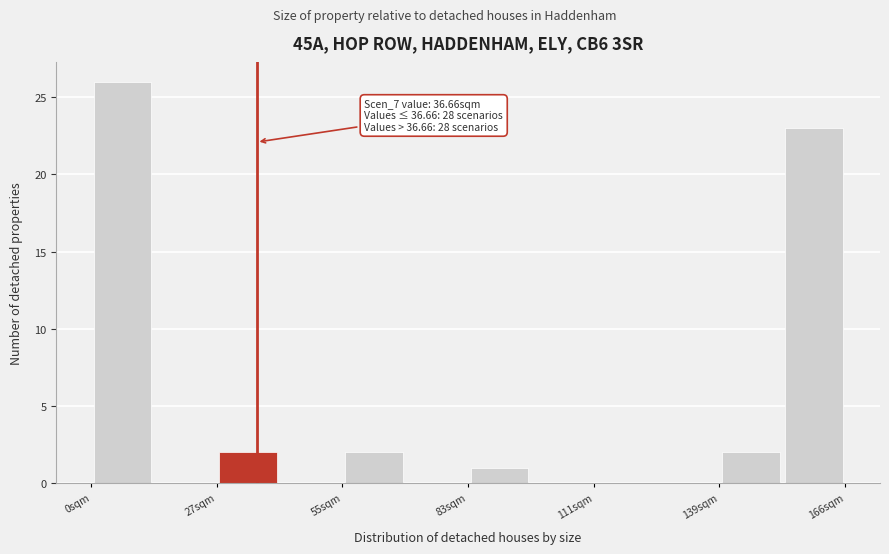

Around what value on the x-axis is the tallest bar? Give the approximate position of its centre, as read against the axis.

5